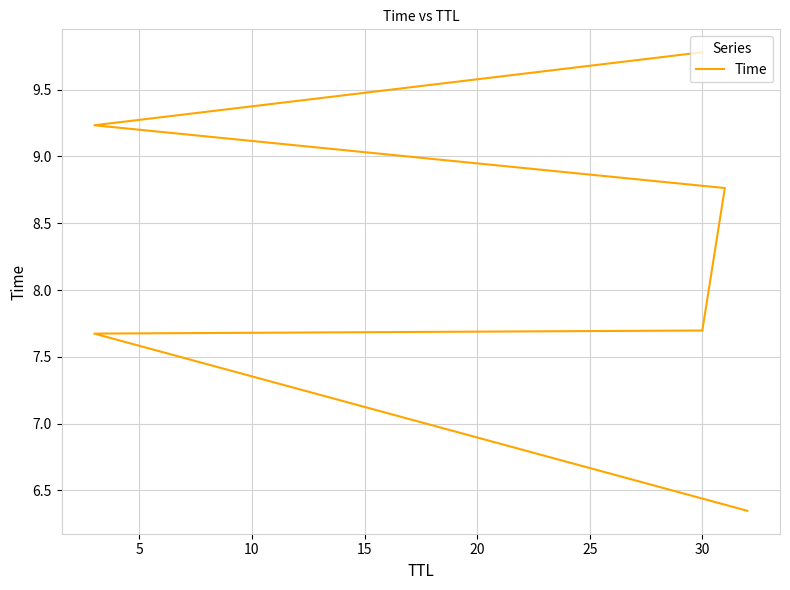

How many data points are above 8?

3